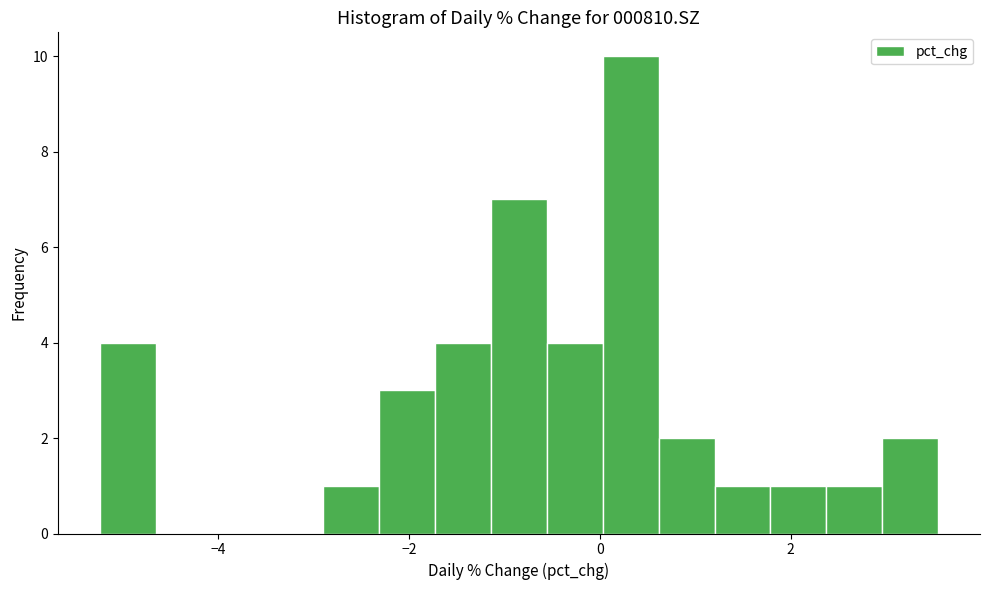

Read against the x-axis, roughly where is the centre of the tallest bar?

0.4